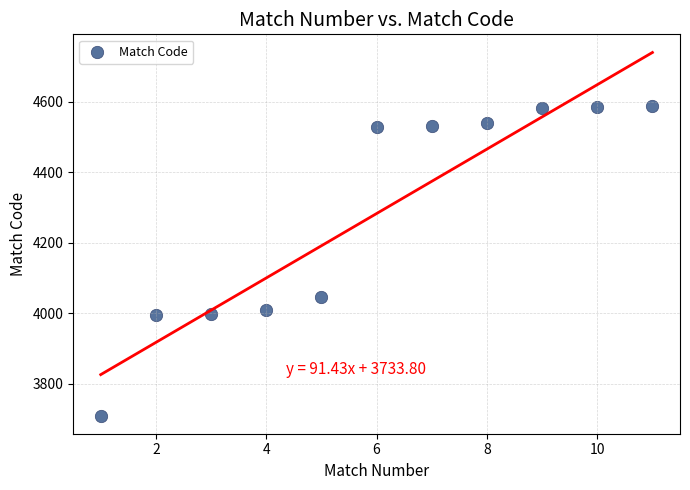

What is the average Y value?

4282